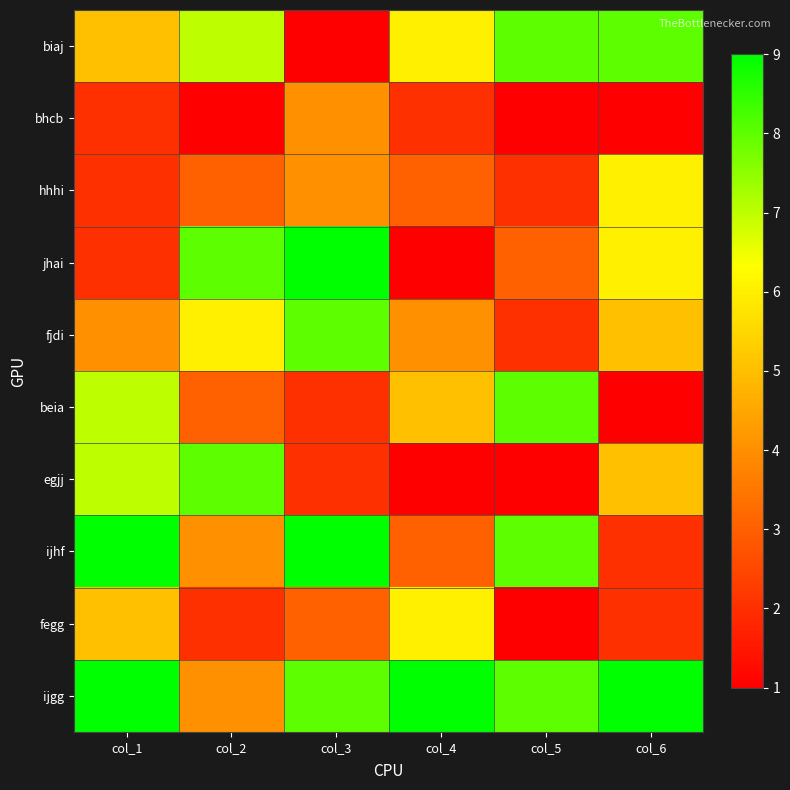

Which category has the lowest value across all series?

col_3